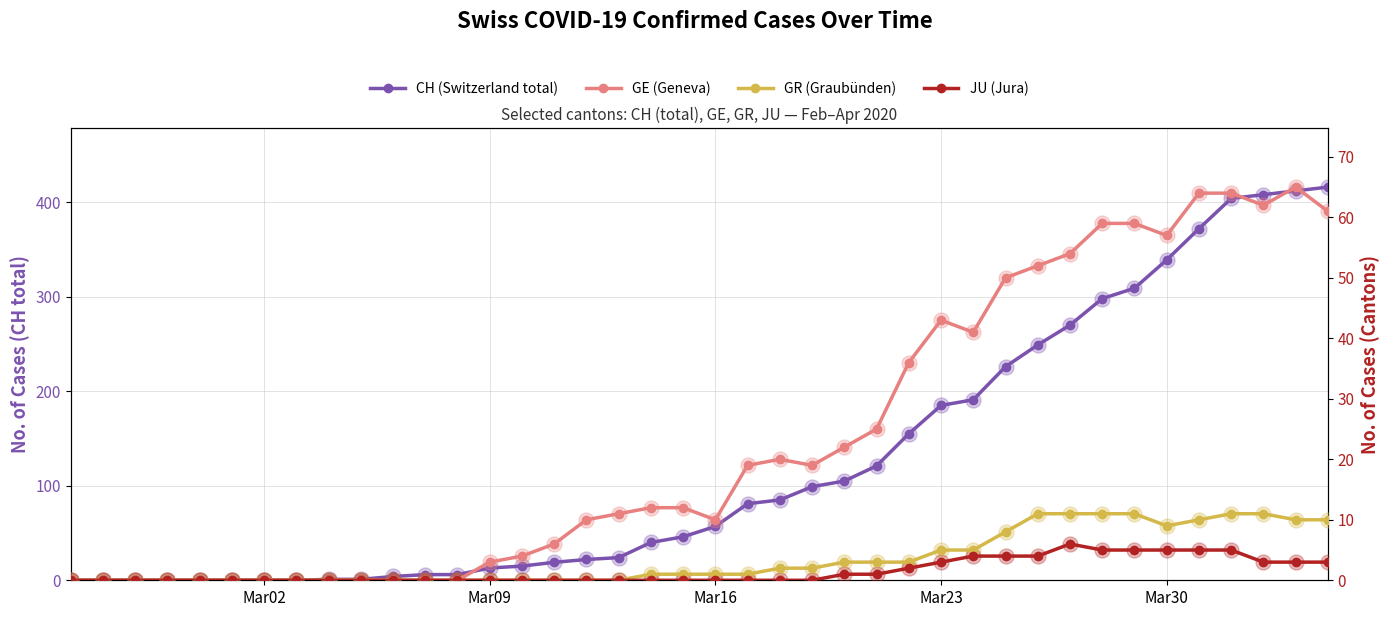

True or false: CH (Switzerland total) has more than 0 points higher than both neighbors.

False